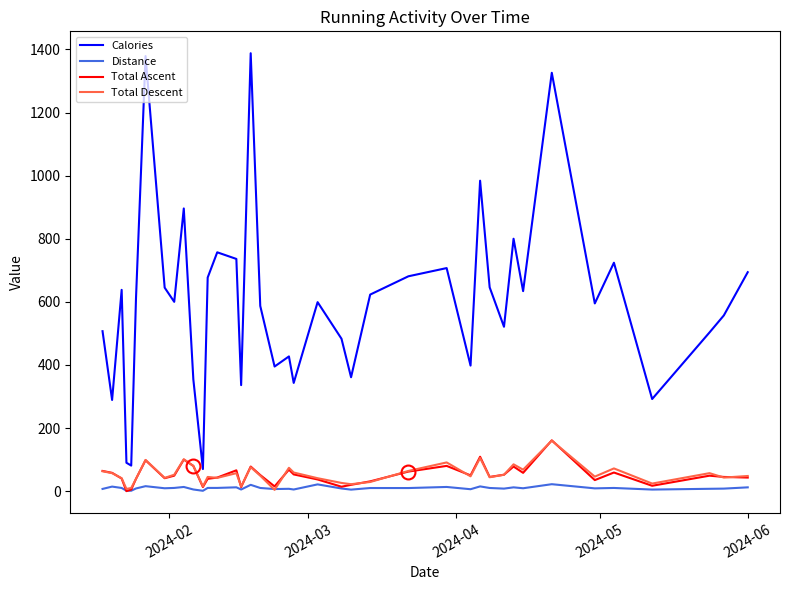

Which series has the largest total across all categories?

Calories